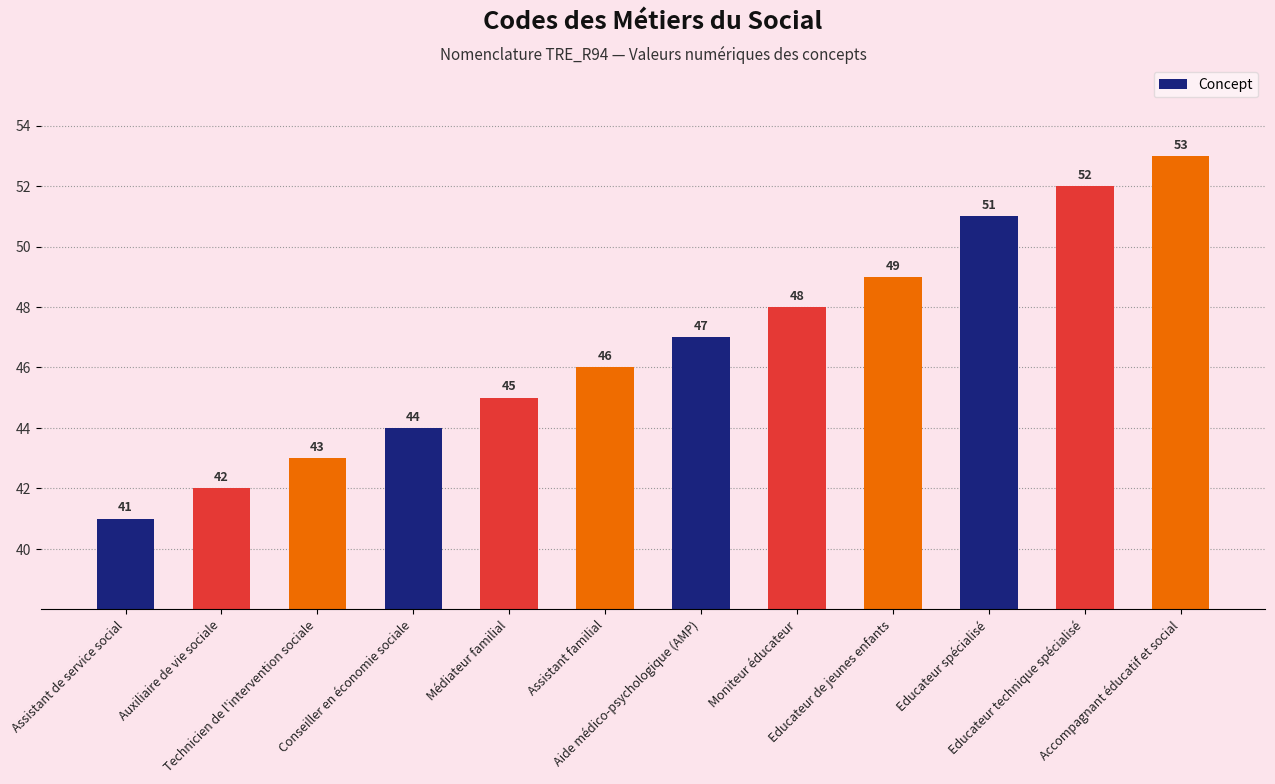

What is the difference between the maximum and minimum values?

12